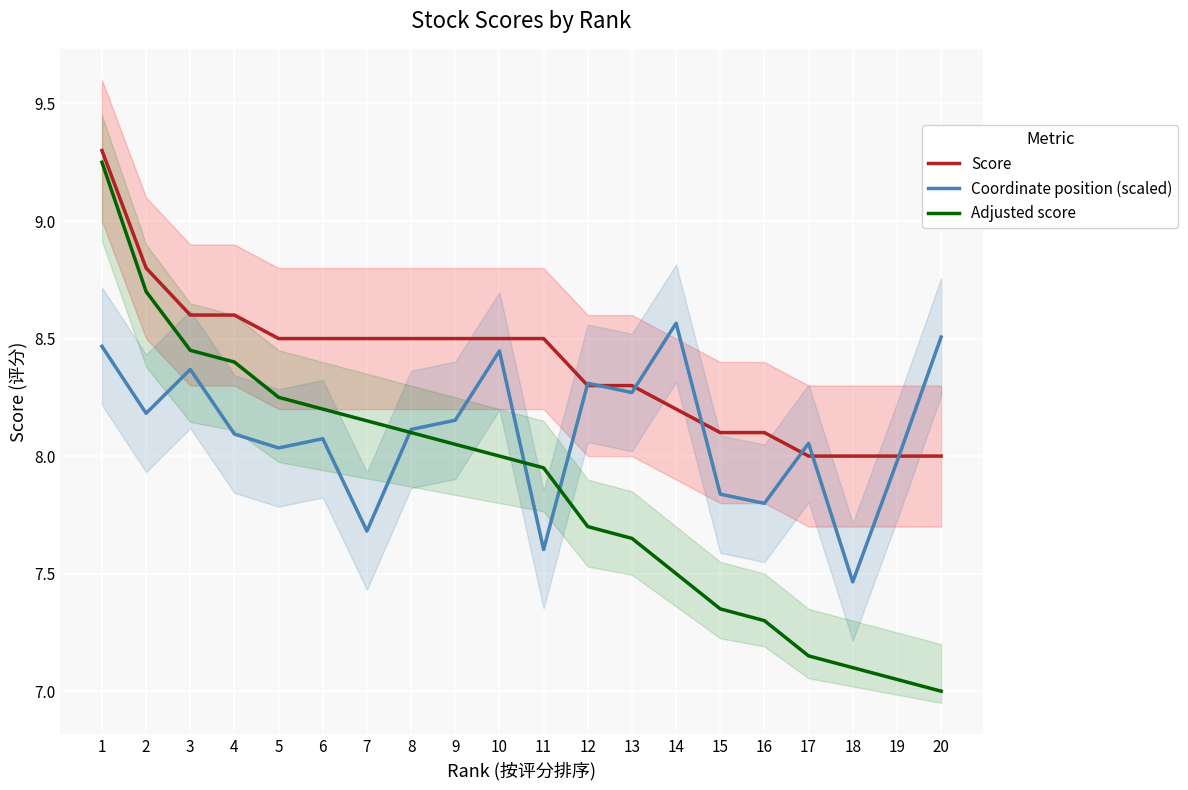

True or false: Score and Coordinate position (scaled) intersect in this chart.

True